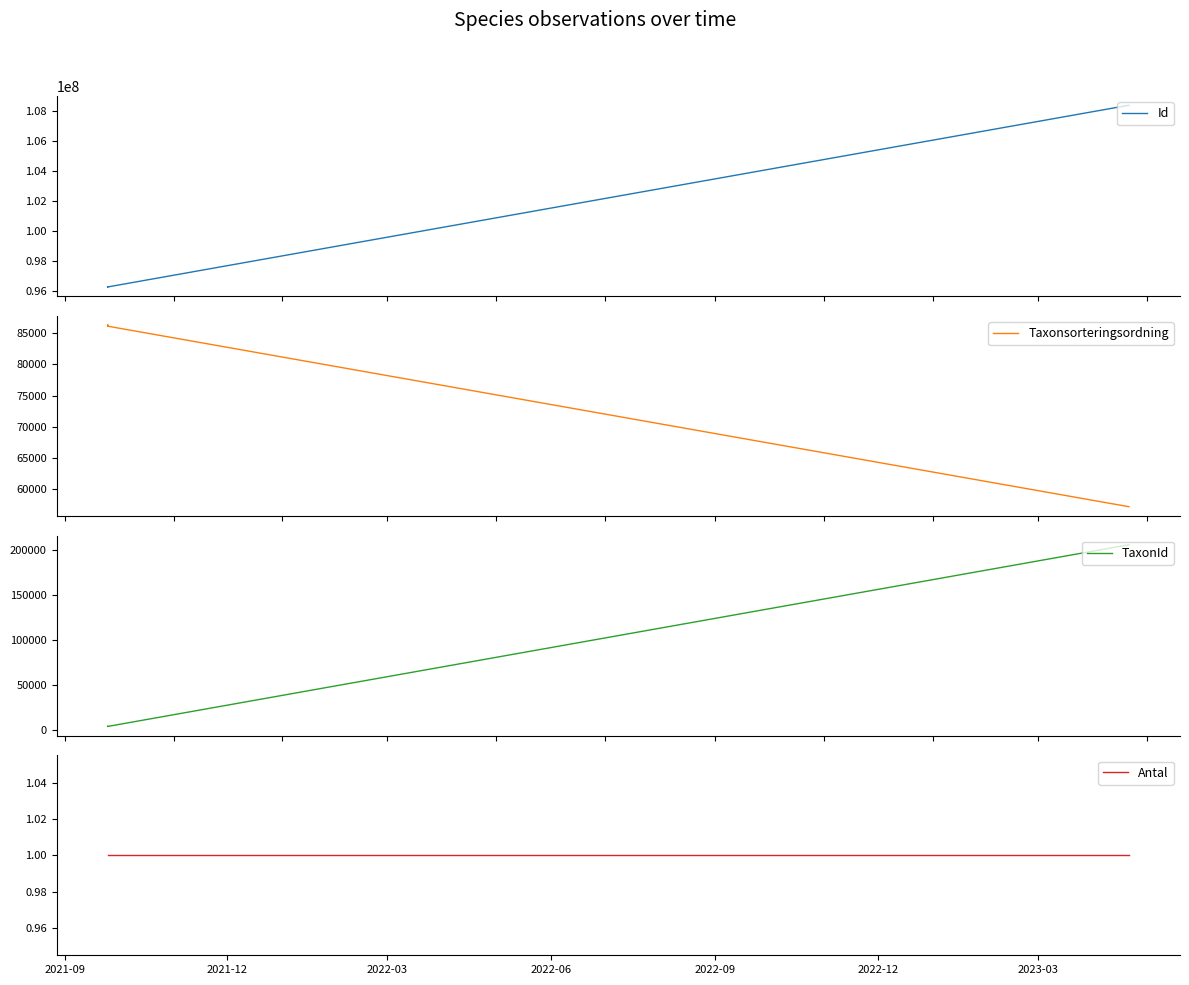

In TaxonId, how many points are higher than both neighbors (excluding endpoints)?

1